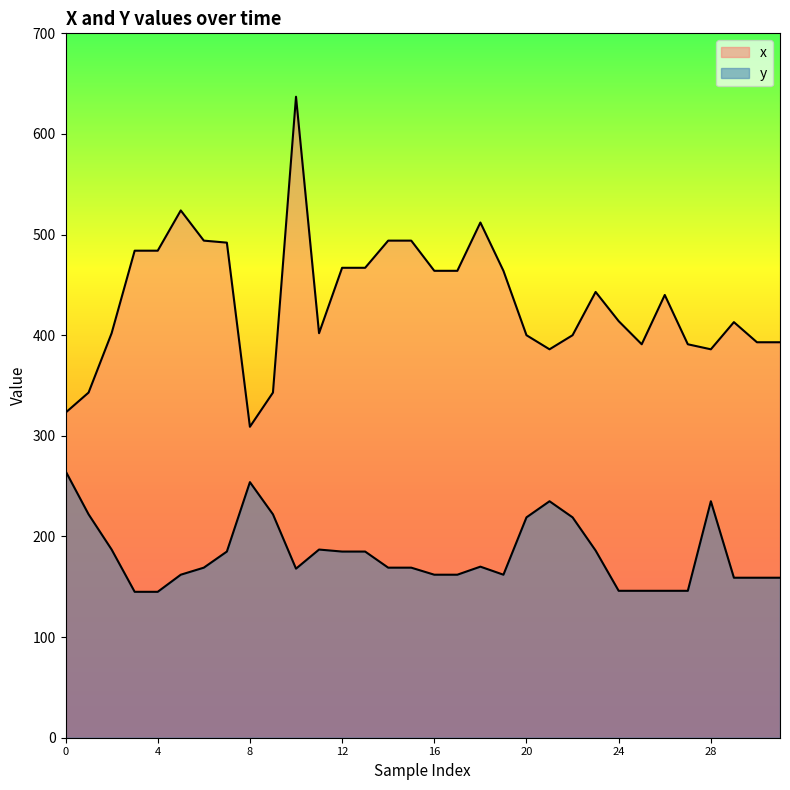

True or false: y and x intersect in this chart.

False